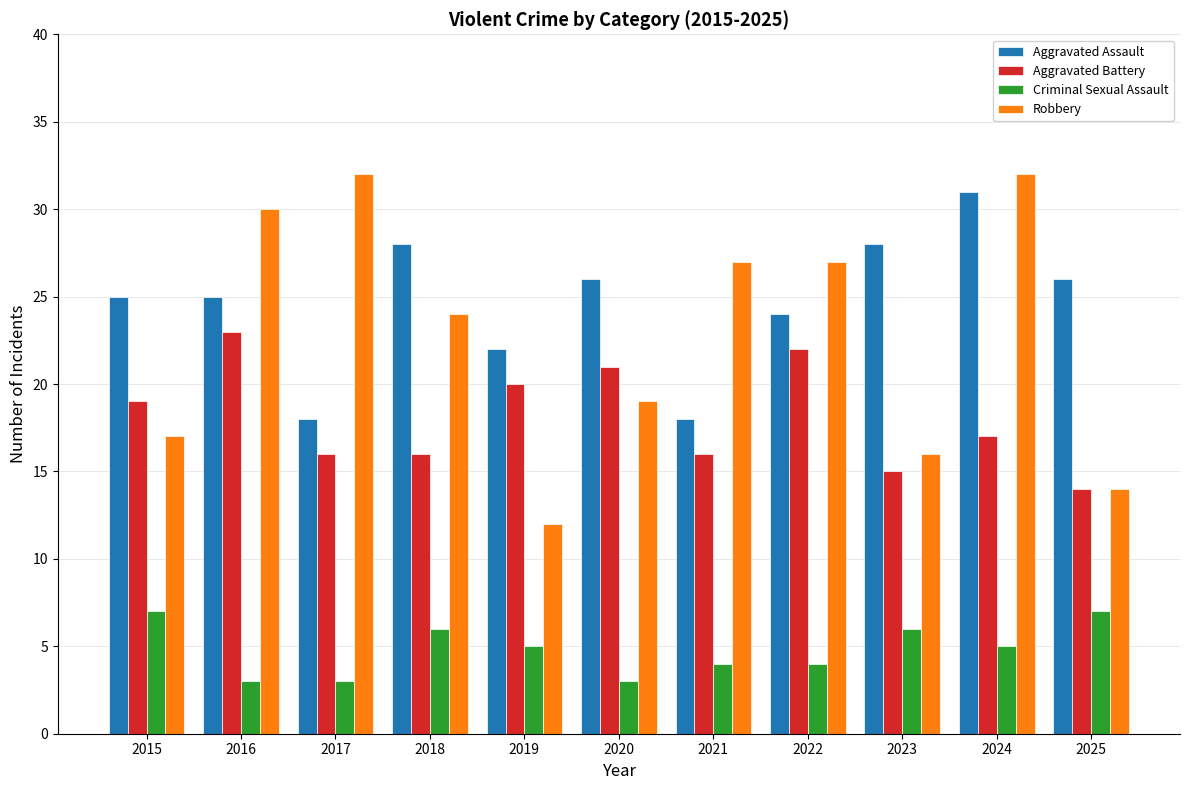

The value of Criminal Sexual Assault at 2018 is 6. True or false?

True